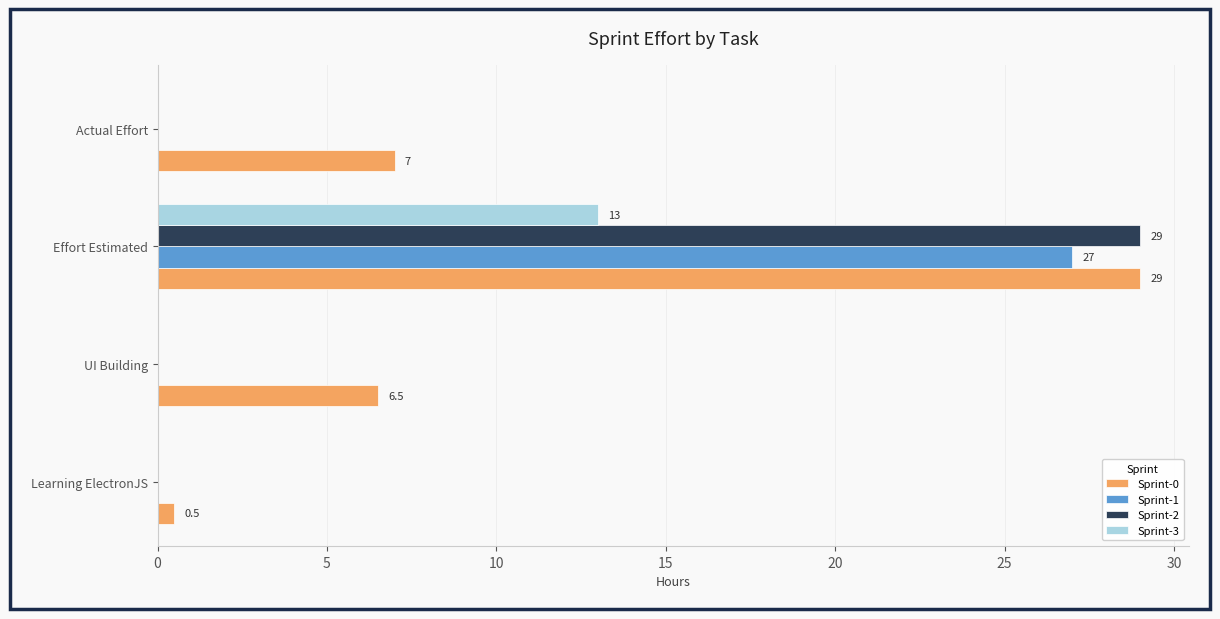

What is the sum of all Sprint-3 values?

13.0